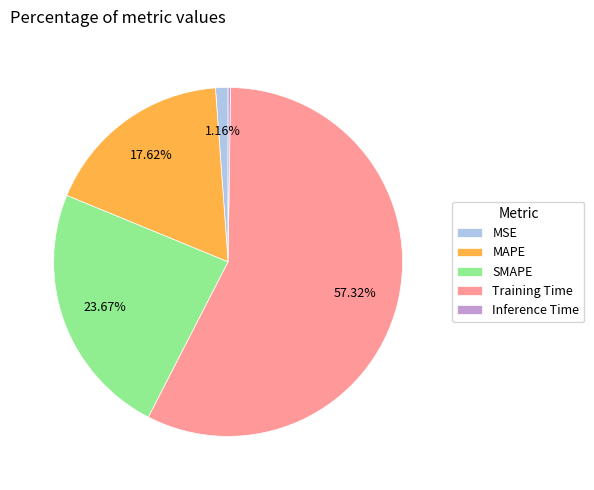

To the nearest percent, what is the difference between the largest and smallest slice percentages?

57%